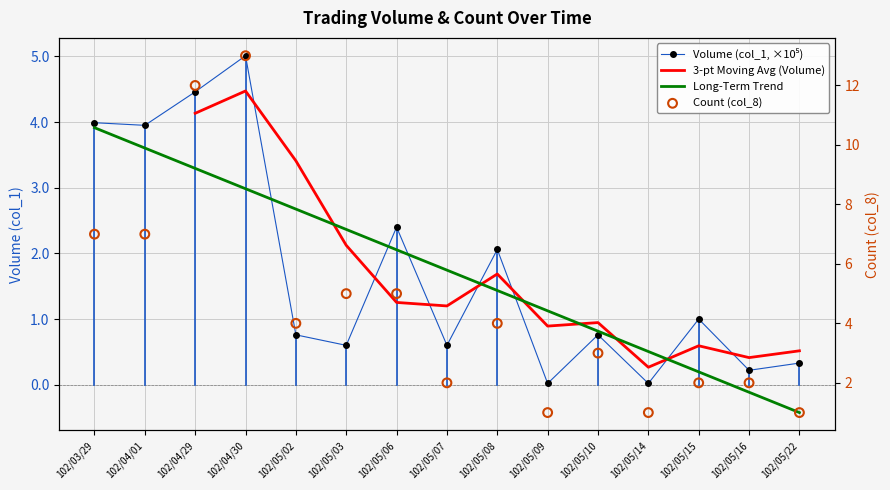

Which series has the largest Y range (max minus min)?

col_8